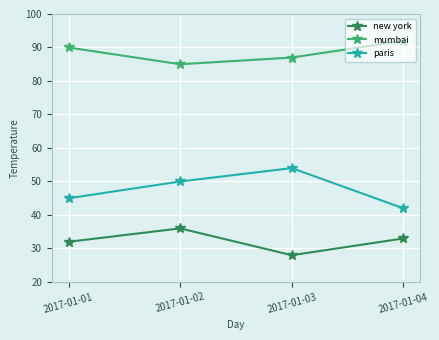

Where is the first local maximum for paris?

2017-01-03